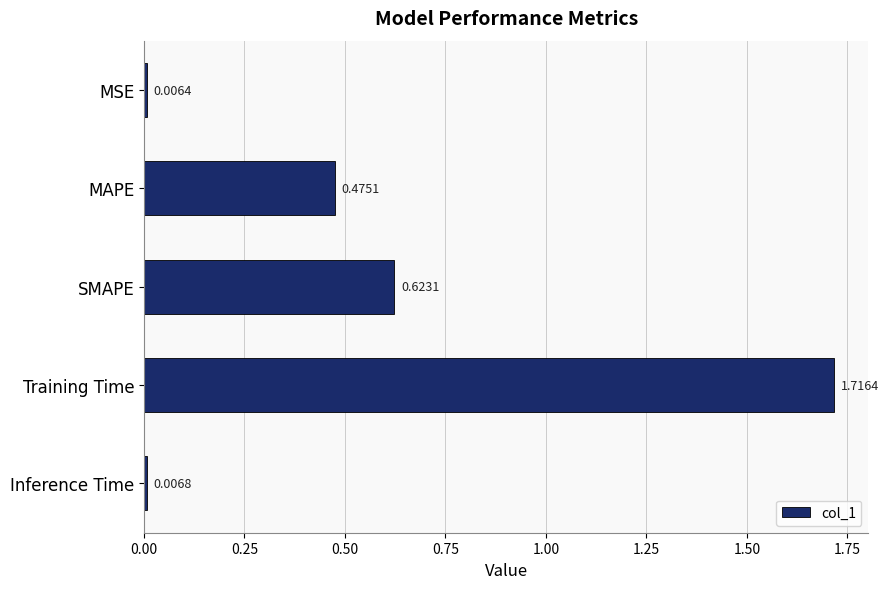

Between Training Time and SMAPE, which is larger?

Training Time